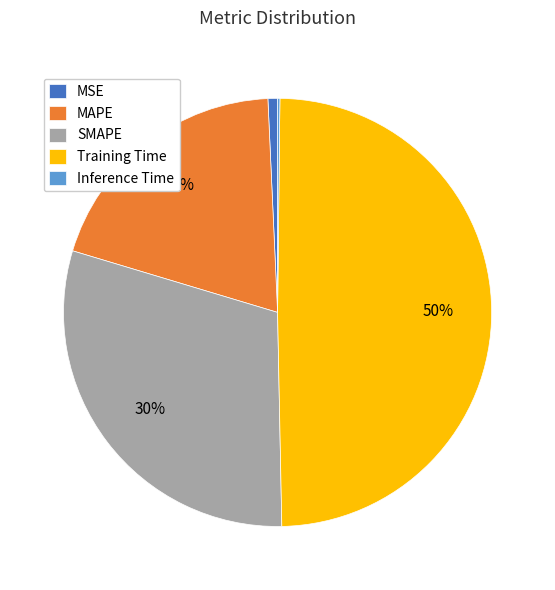

The Training Time slice represents 50% of the pie. True or false?

True